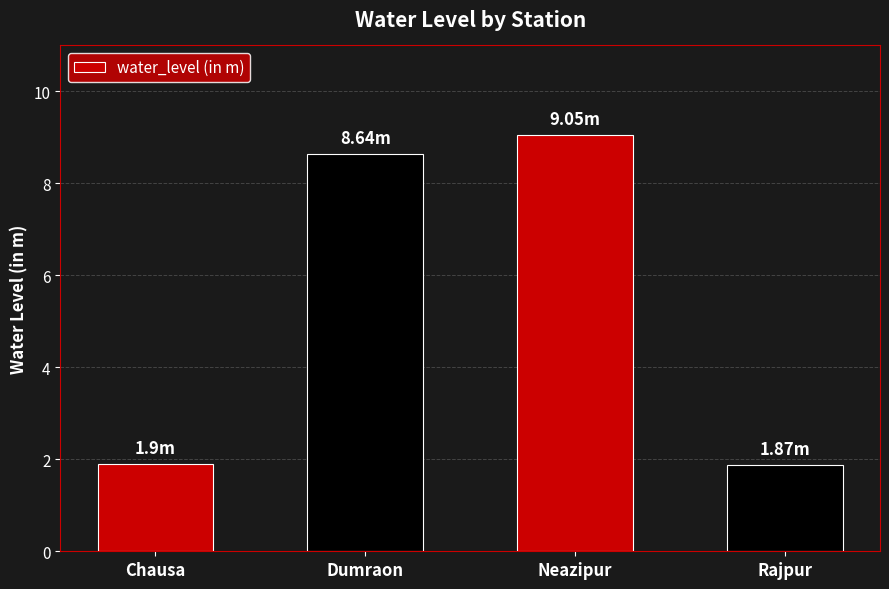

At which category does the chart reach its peak across all series?

Neazipur